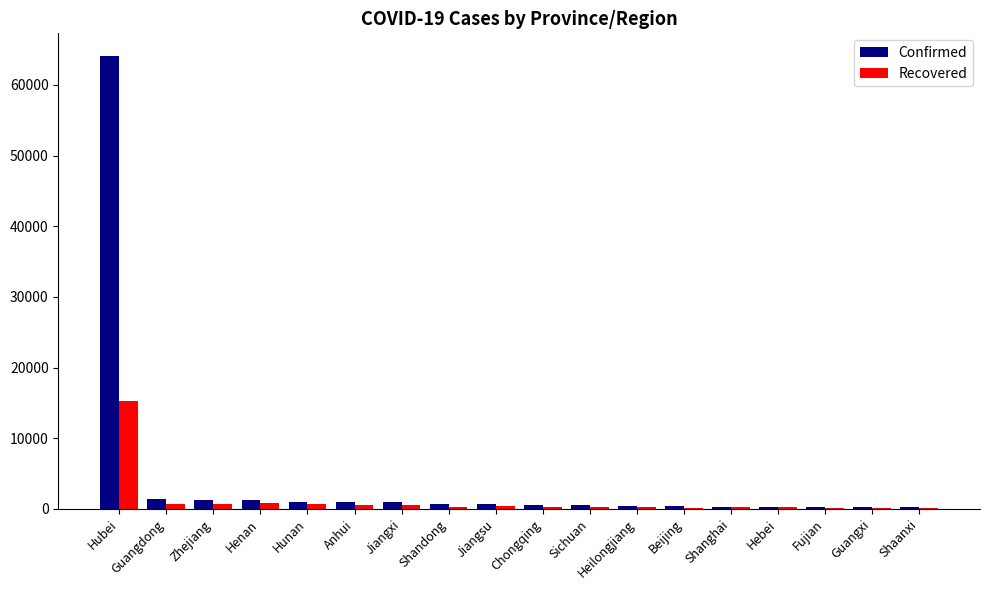

What is the sum of all Recovered values?

22026